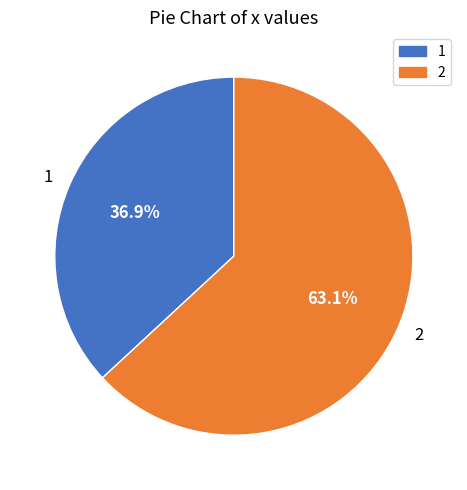

Which category has the biggest portion of the pie?

2